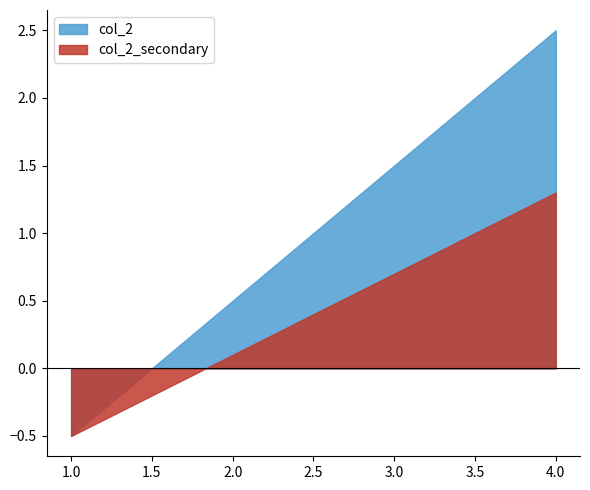

Which has a higher value, 3 or 1?

3